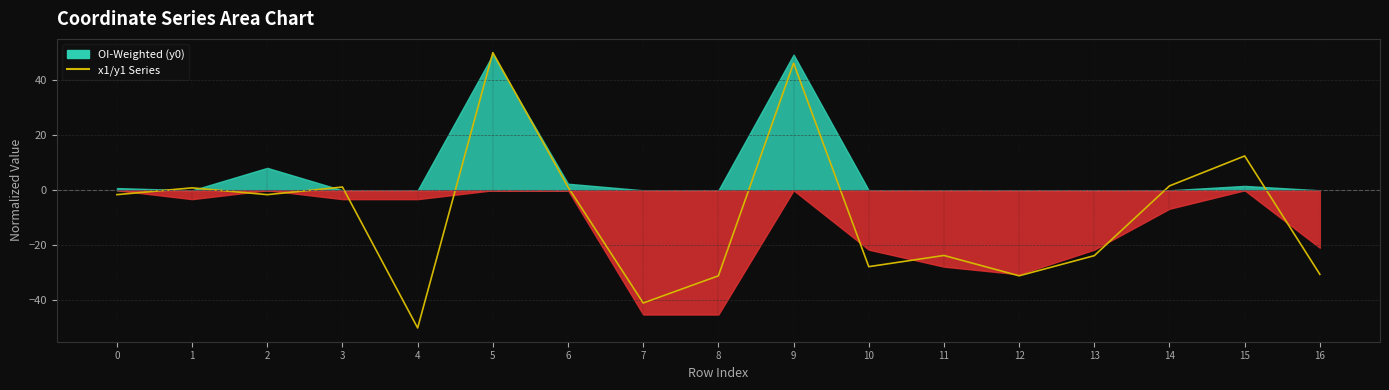

How many lines are shown in the chart?

1